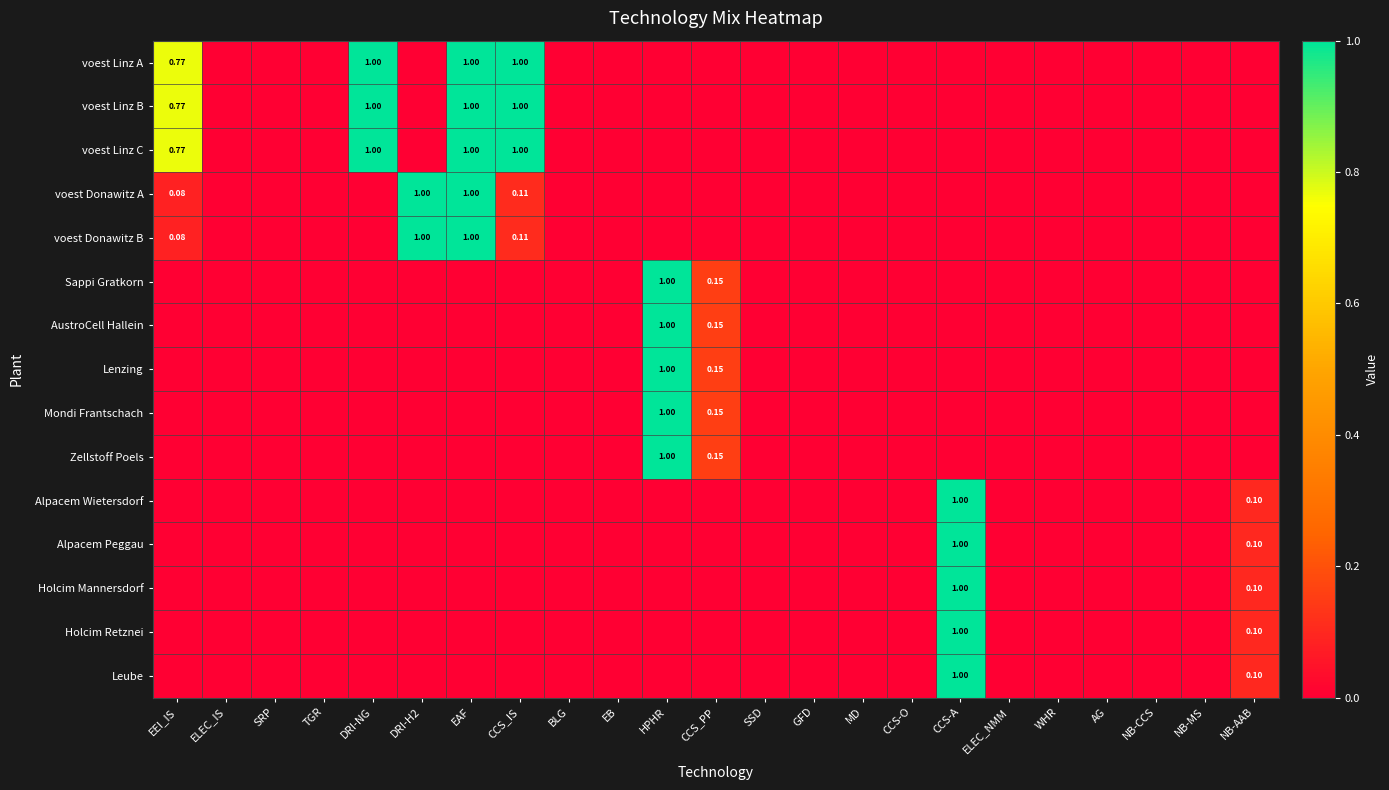

What is the sum of the voest Donawitz B values at NB-MS and EEI_IS?

0.1